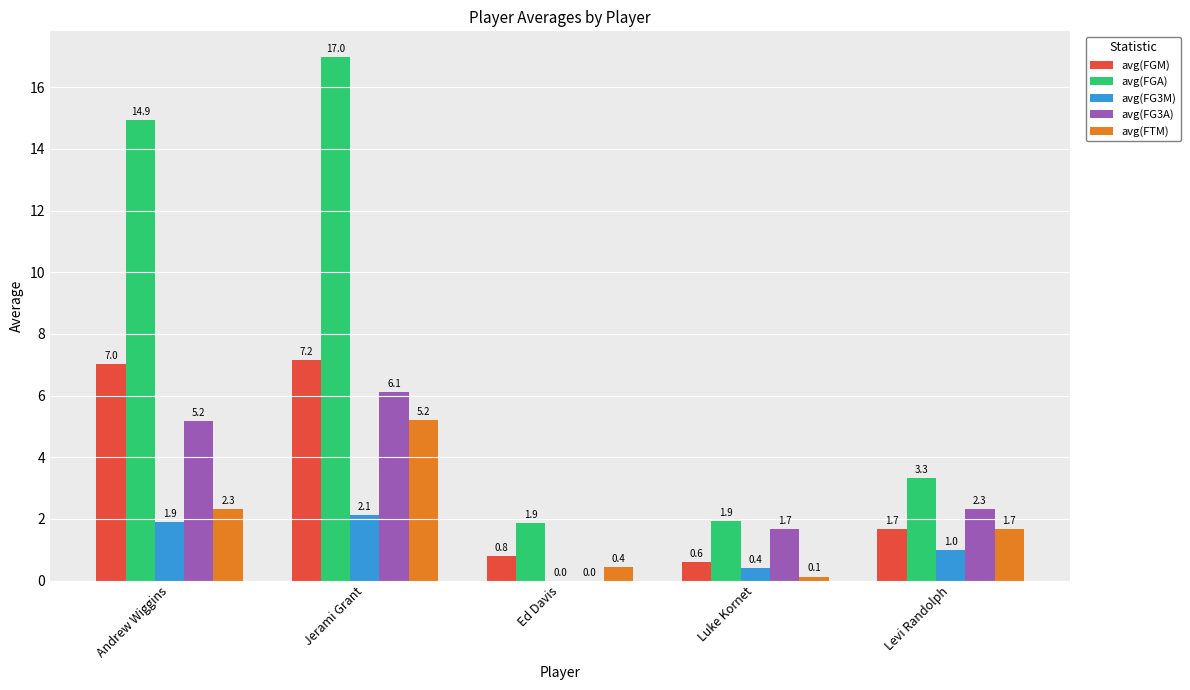

Between Jerami Grant and Luke Kornet, which series saw the biggest shift?

avg(FGA)